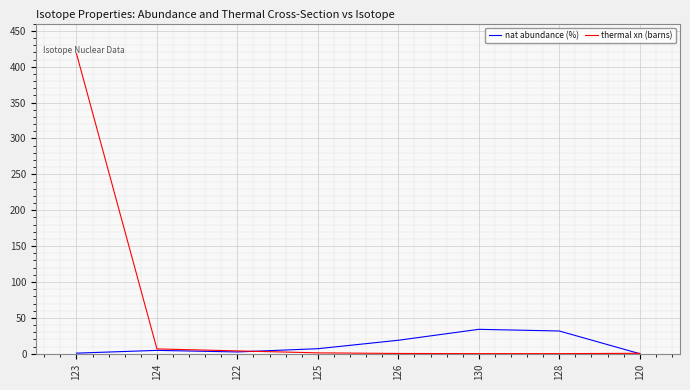

List the series in order of their overall mean, lowest first.

nat abundance (%), thermal xn (barns)